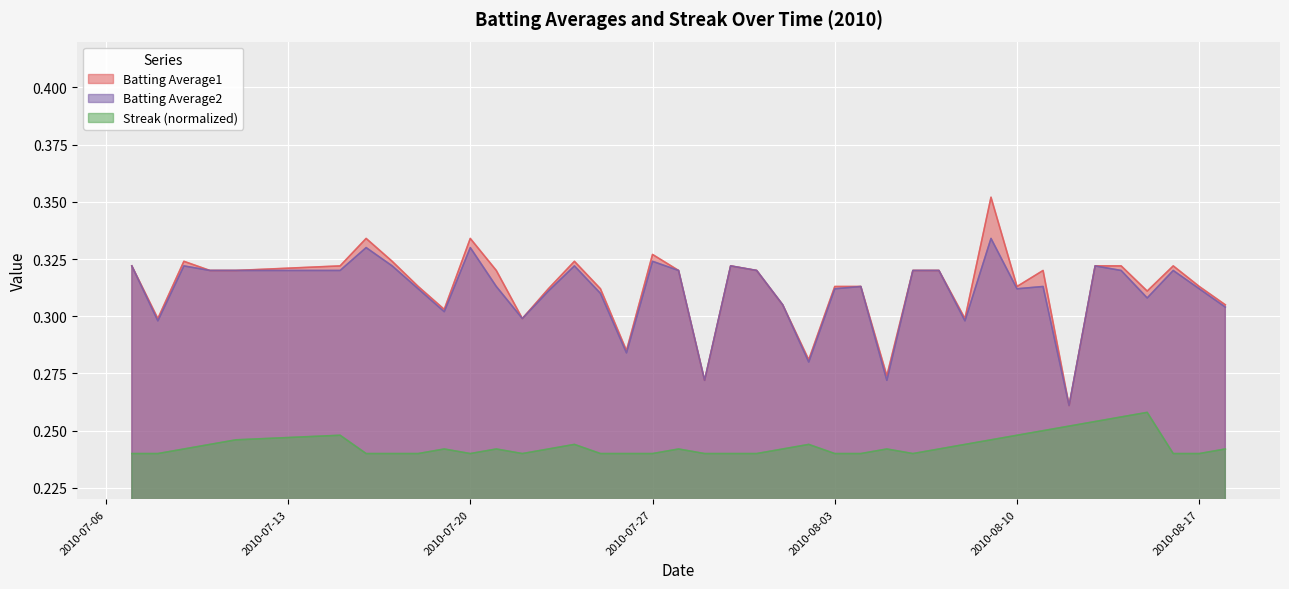

What is the approximate value of Streak (normalized) at 2010-08-14?

0.3